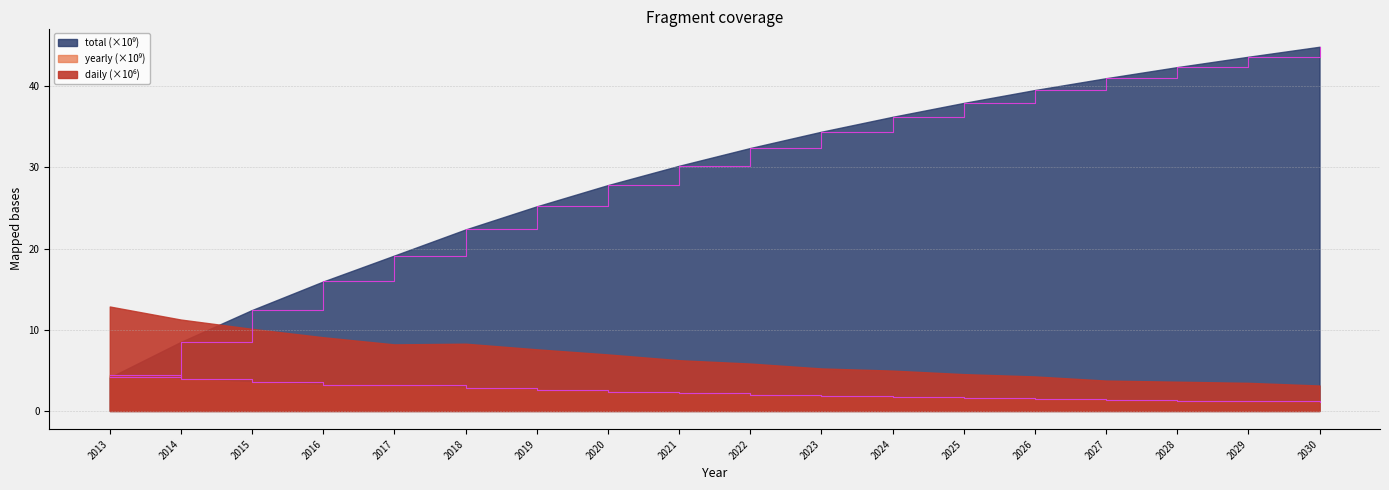

What is the sum of the yearly values at 2015 and 2019?

6.1